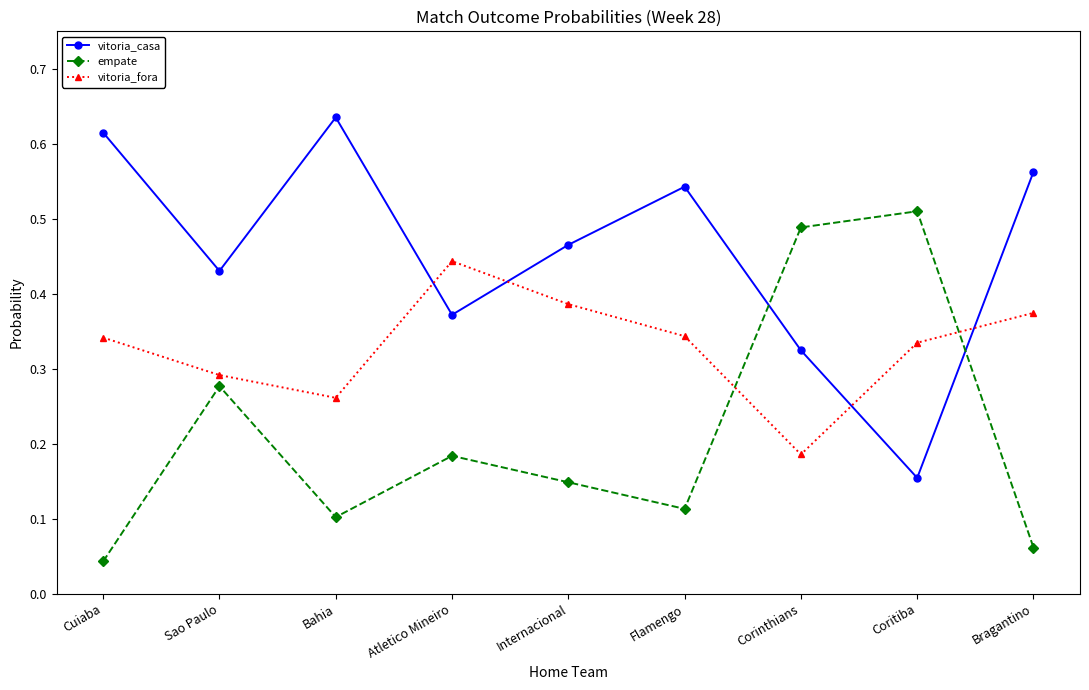

At Corinthians, list the series in order from smallest to largest.

vitoria_fora, vitoria_casa, empate